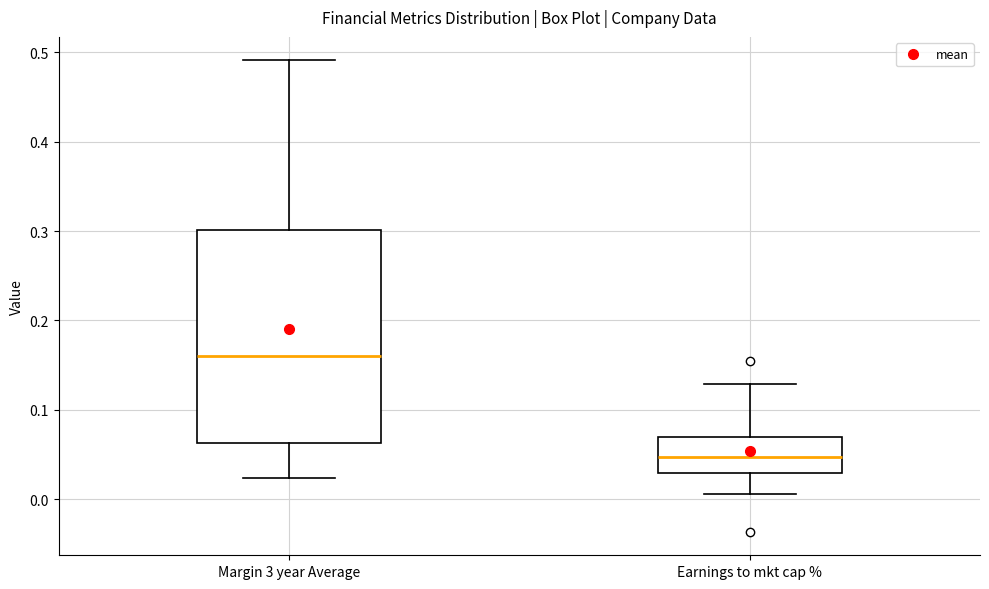

Which box is the tallest, from its lower edge to its upper edge?

Margin 3 year Average